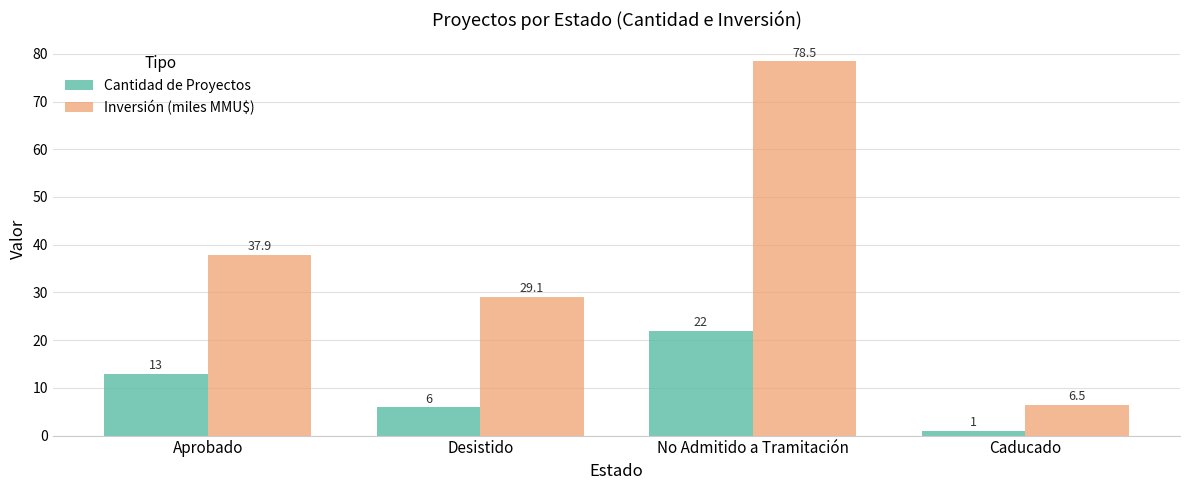

What is the label of the 4th bar from the left?

Caducado